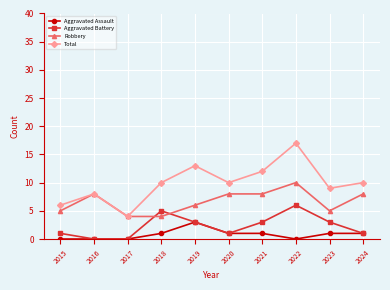

Which series has the widest spread of values?

Total